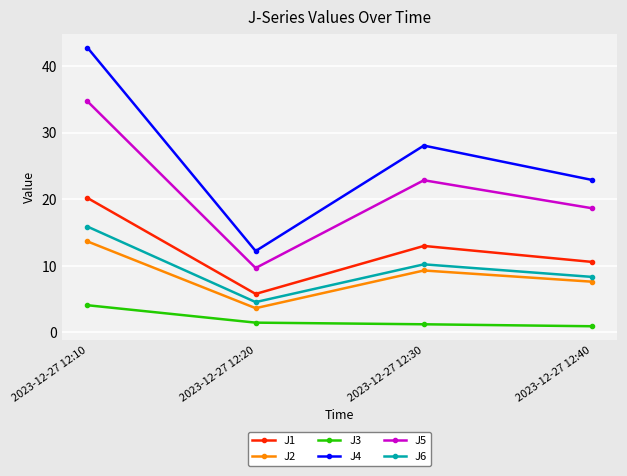

Where is J6 nearest to the value 10?

2023-12-27 12:30